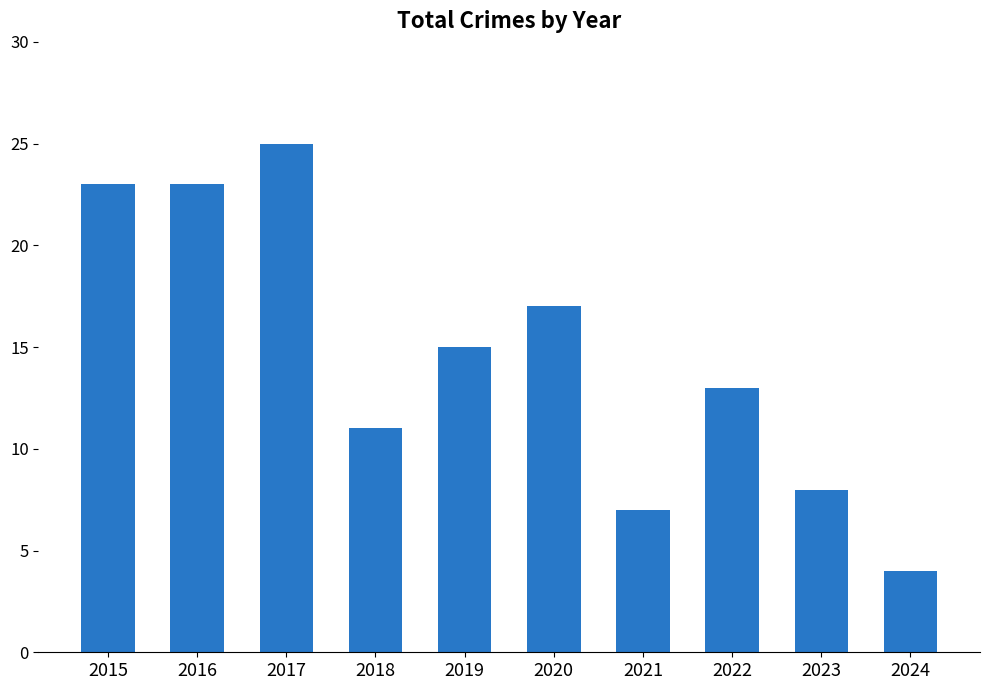

True or false: the data shows 17 at 2020.

True